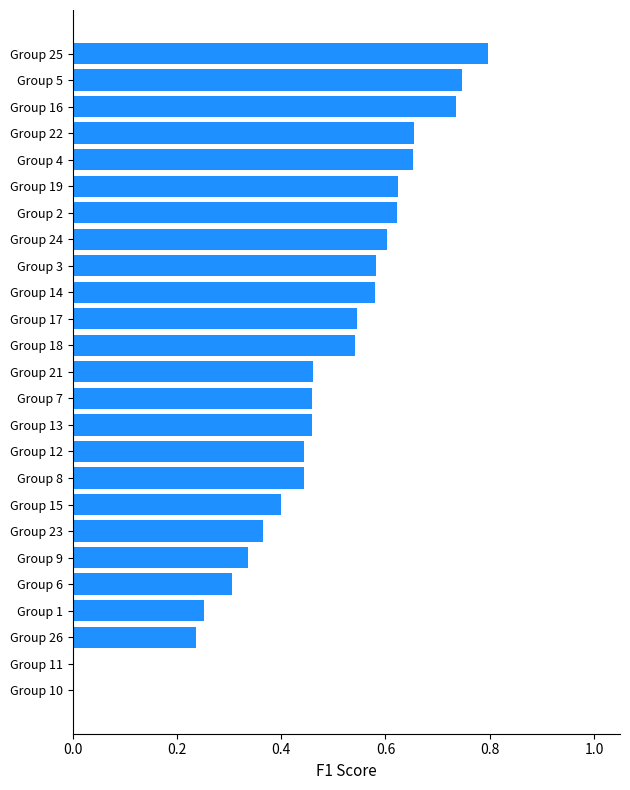

Is it true that the value at Group 19 is 0.2?

False